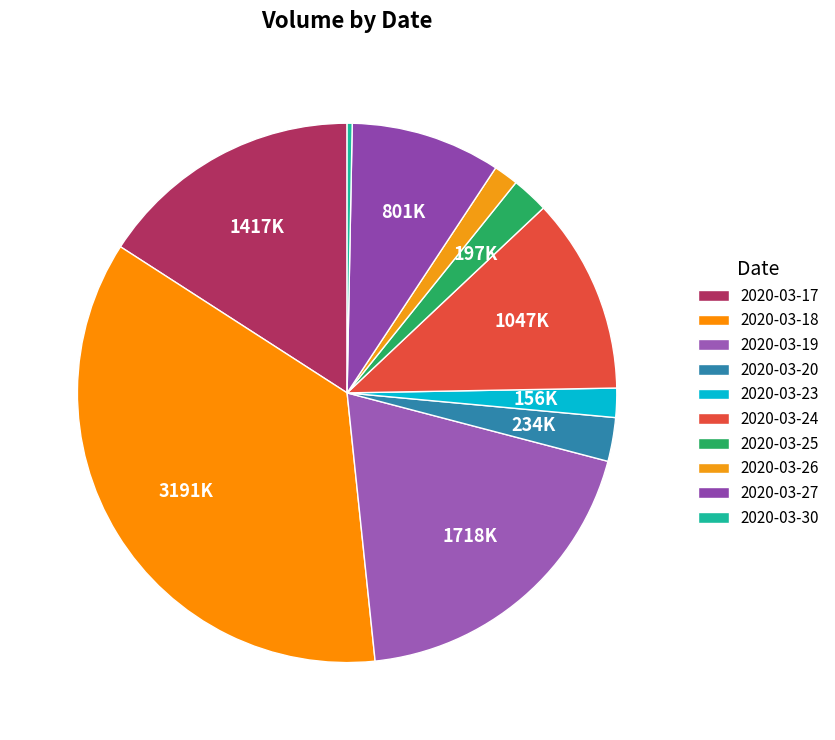

Is the sum of 2020-03-27 and 2020-03-17 greater than half?

No